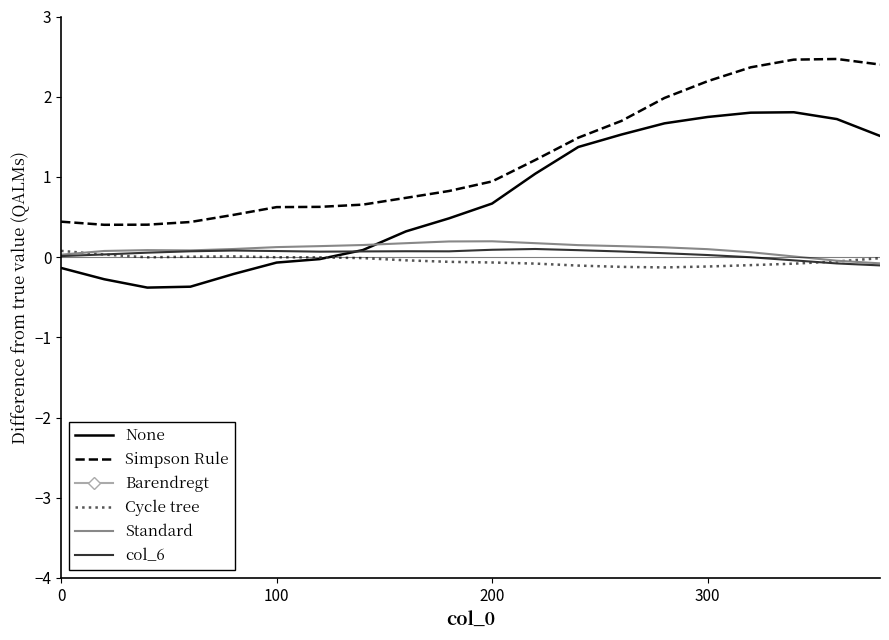

What is the lowest value of the None series?

-0.4